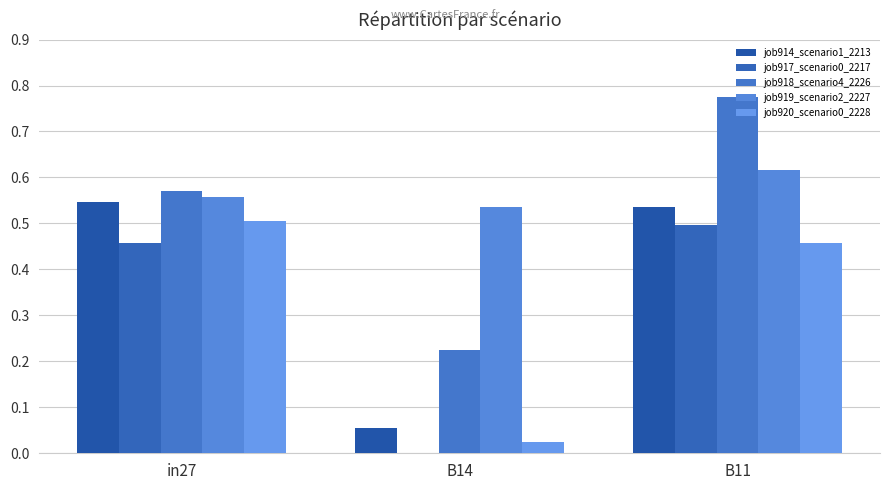

The value of job917_scenario0_2217 at B11 is 0.5. True or false?

True